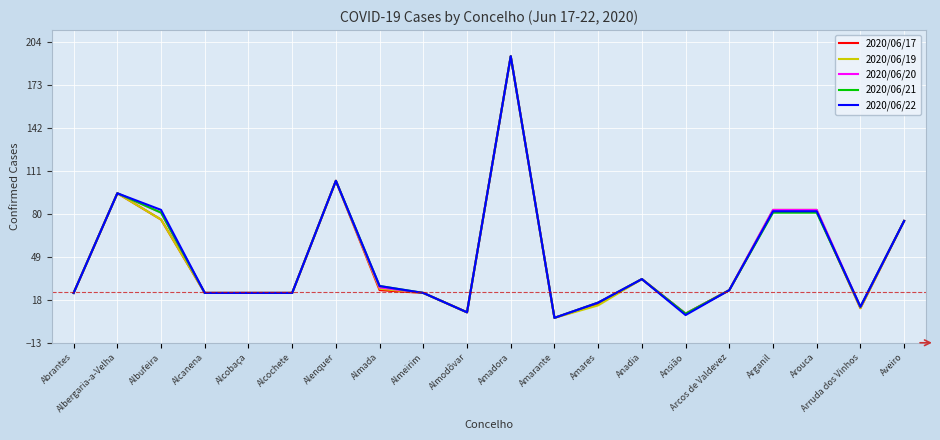

Is it true that 2020/06/17 equals 104 at Alenquer?

True